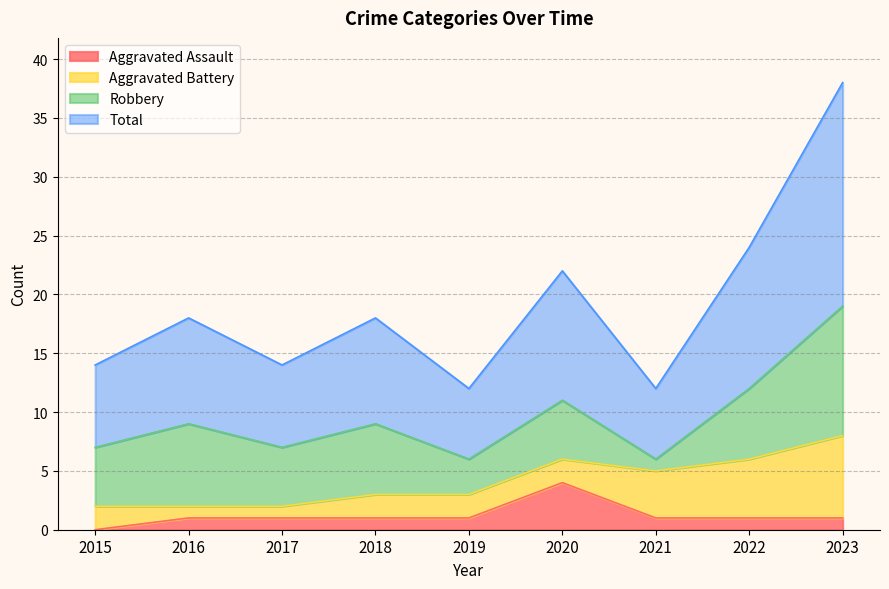

How many lines are shown in the chart?

4